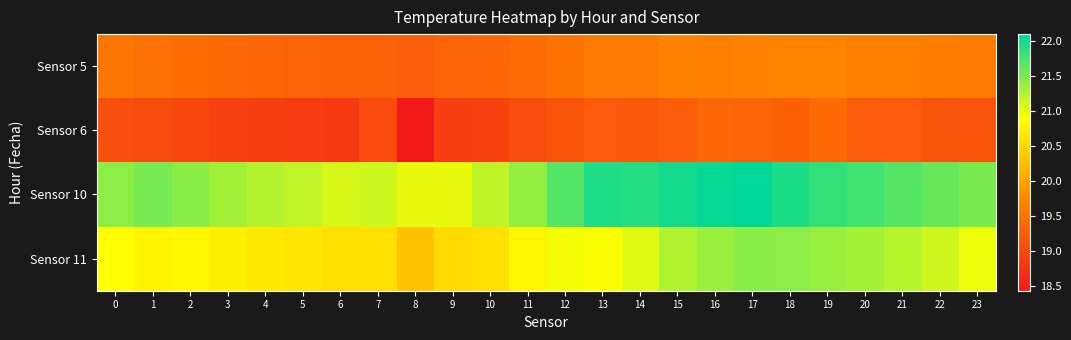

Between 4 and 21, which is larger?

21